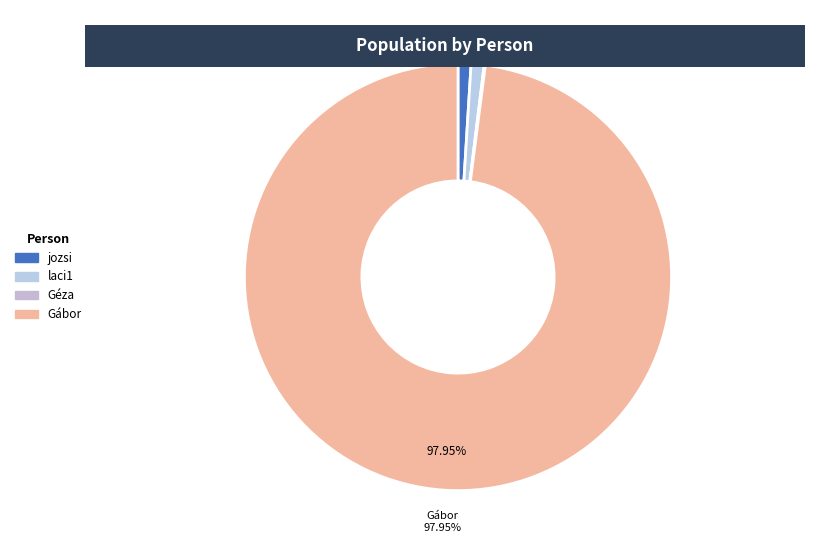

How many segments does this pie chart have?

4